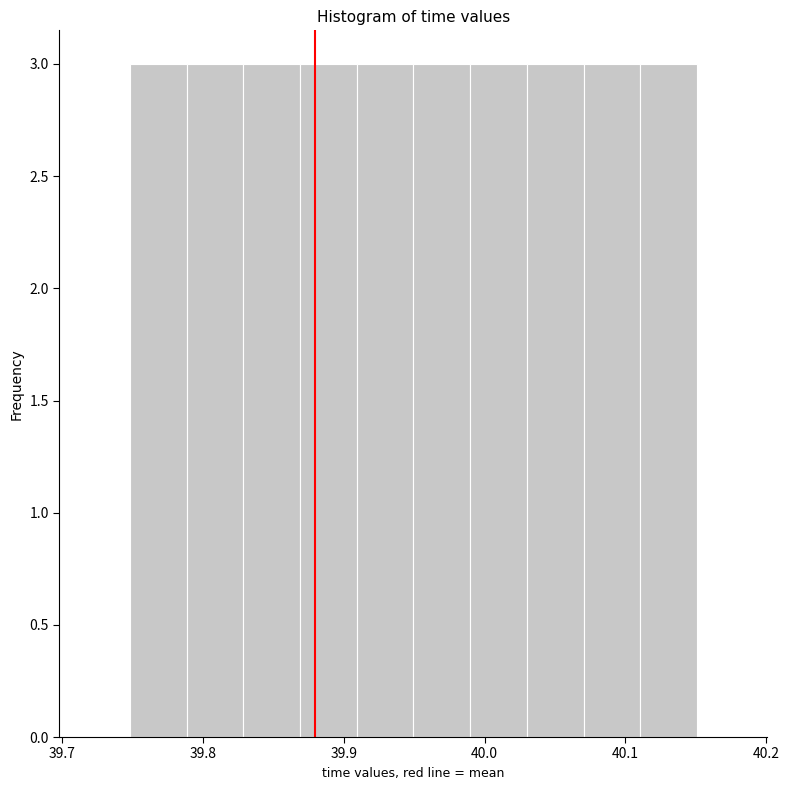

What is the height of the bar covering 39.79 to 39.83 on the x-axis? Neither the bar edges nor the heights are printed on the chart, so give them approximately, as read against the axes.

3